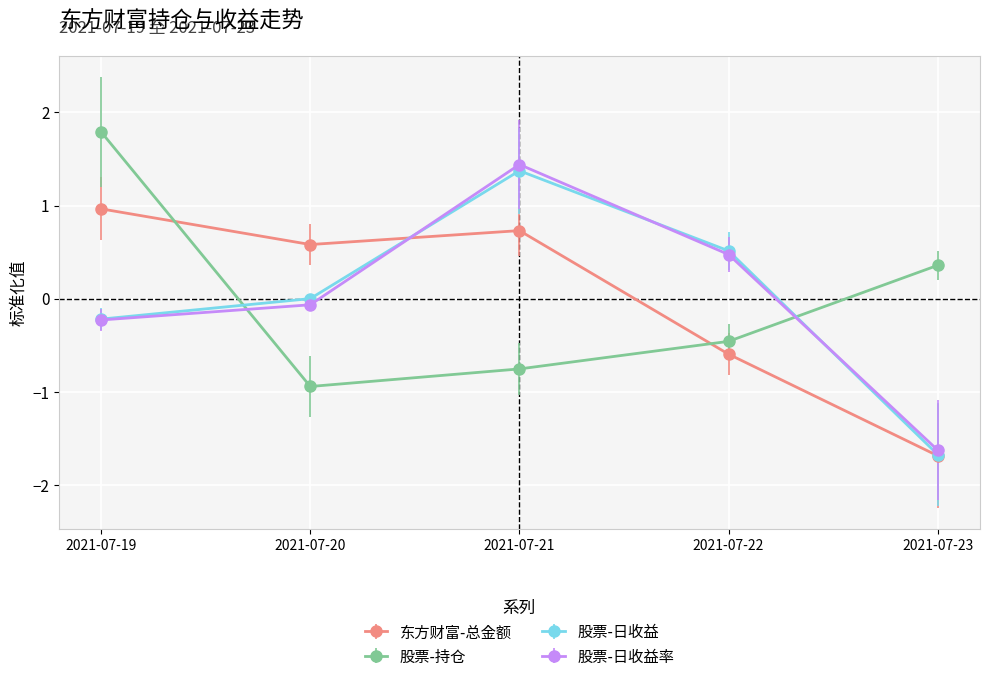

What is the value of the 股票-日收益 point at the 3rd from the left?

1.4